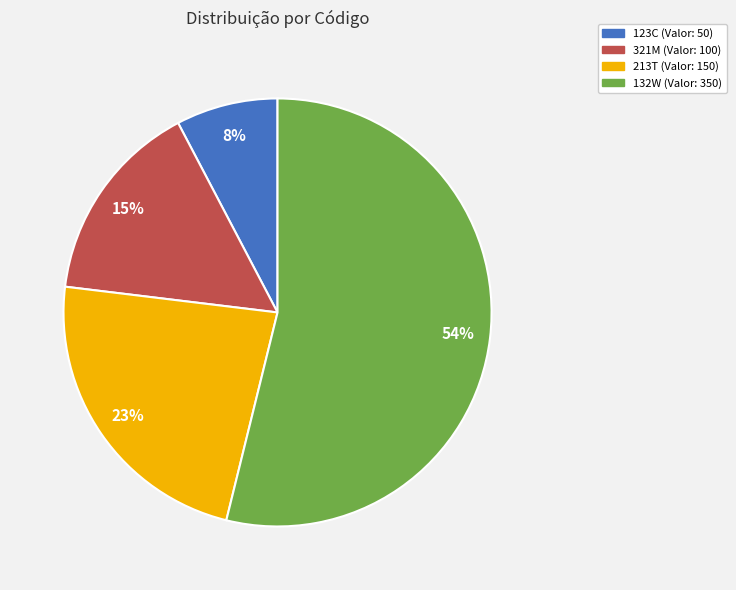

Which has a higher value, 321M or 132W?

132W